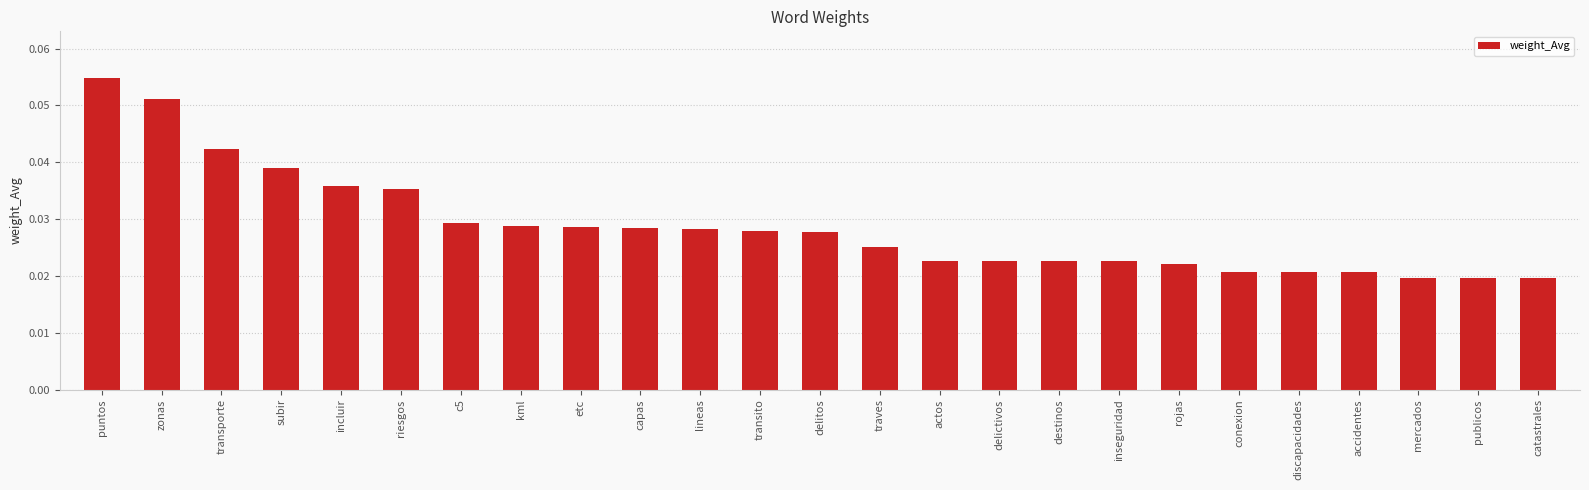

The chart shows a value of 0.1 at transporte. True or false?

False